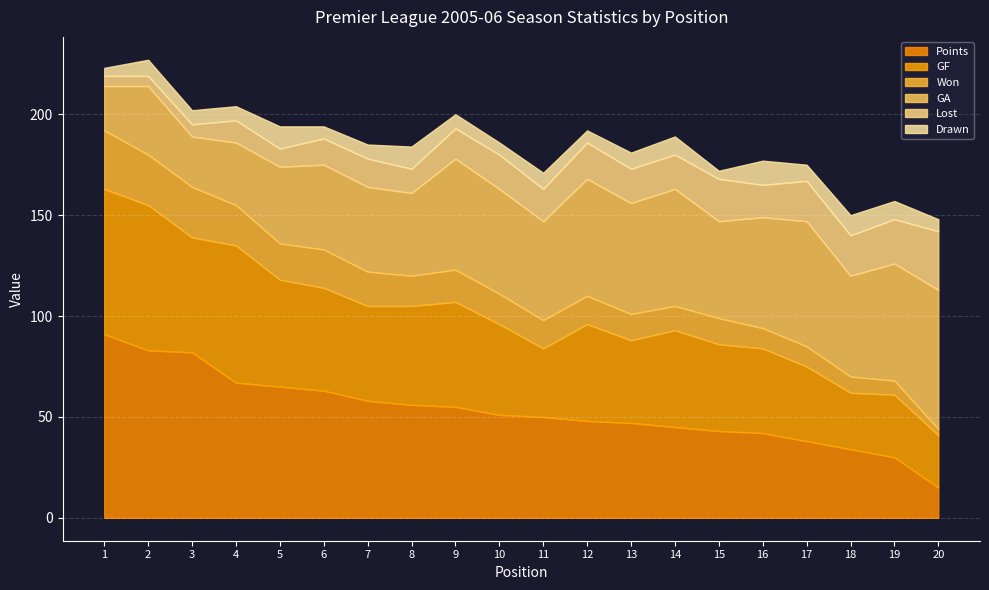

How many values in the Lost series are below 16?

9